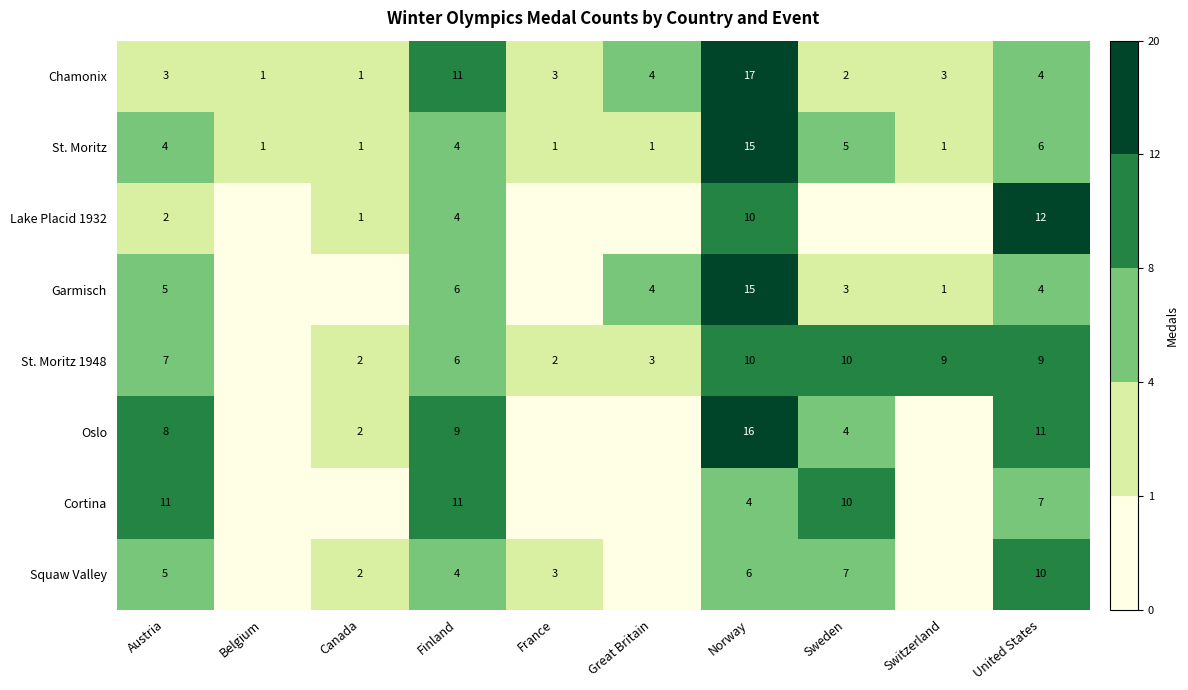

The value of Cortina at United States is 11. True or false?

False